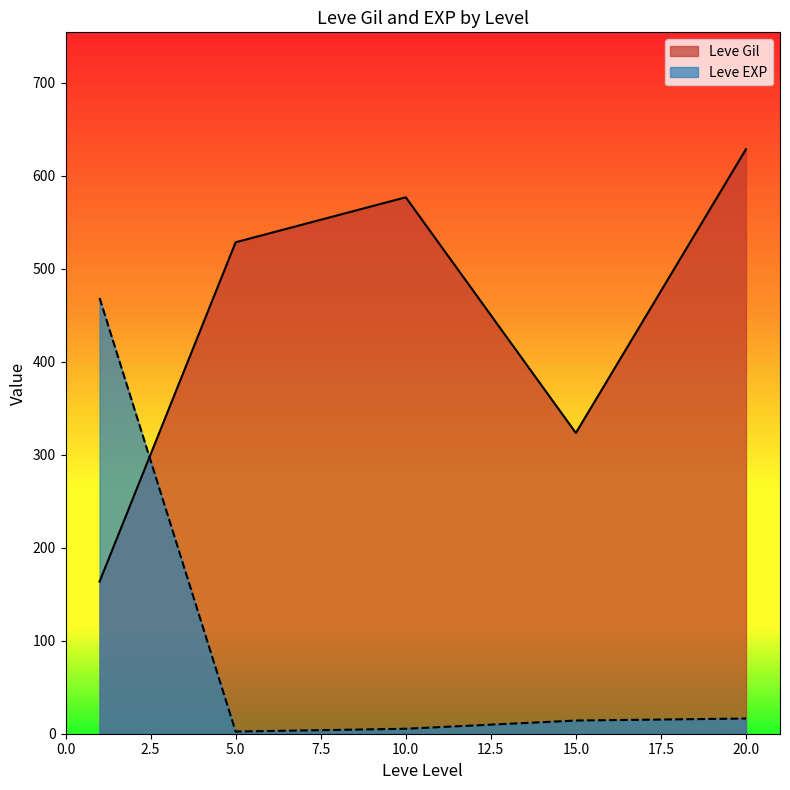

What is the difference between the highest and lowest values at 20.0?

612.0